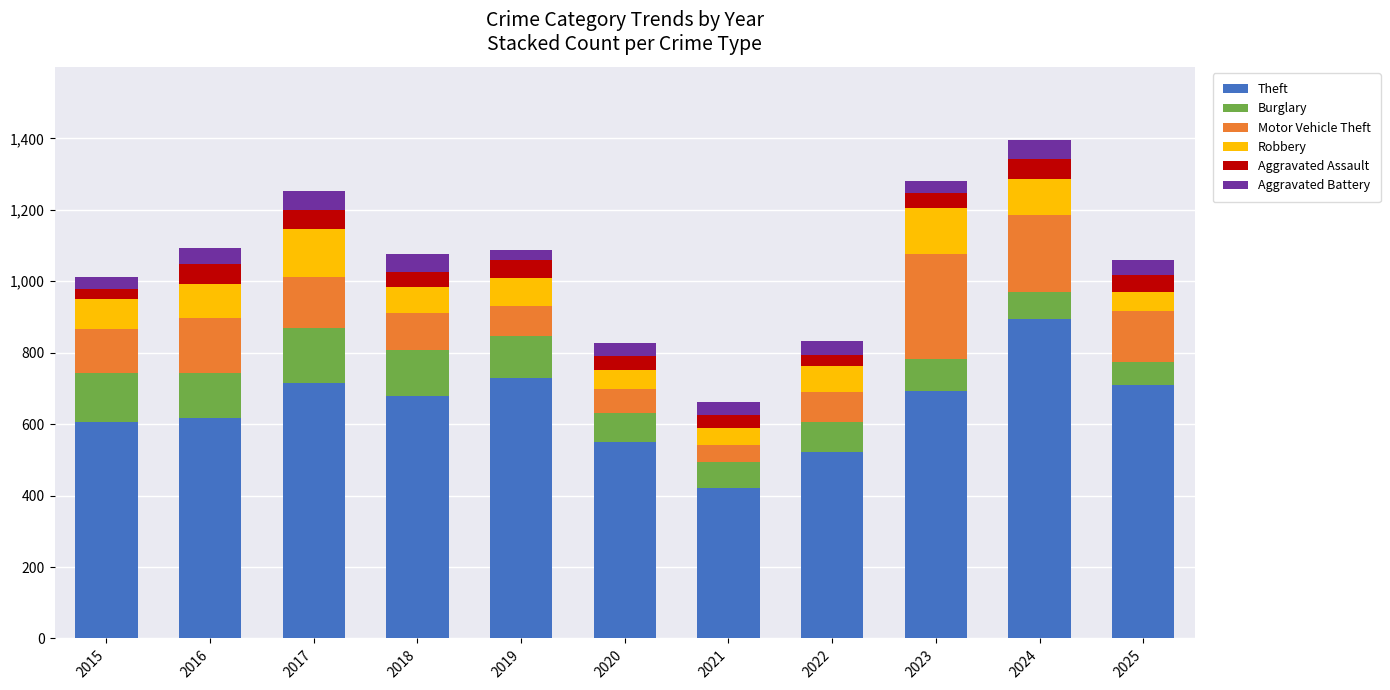

Which category has the lowest value in the Theft series?

2021